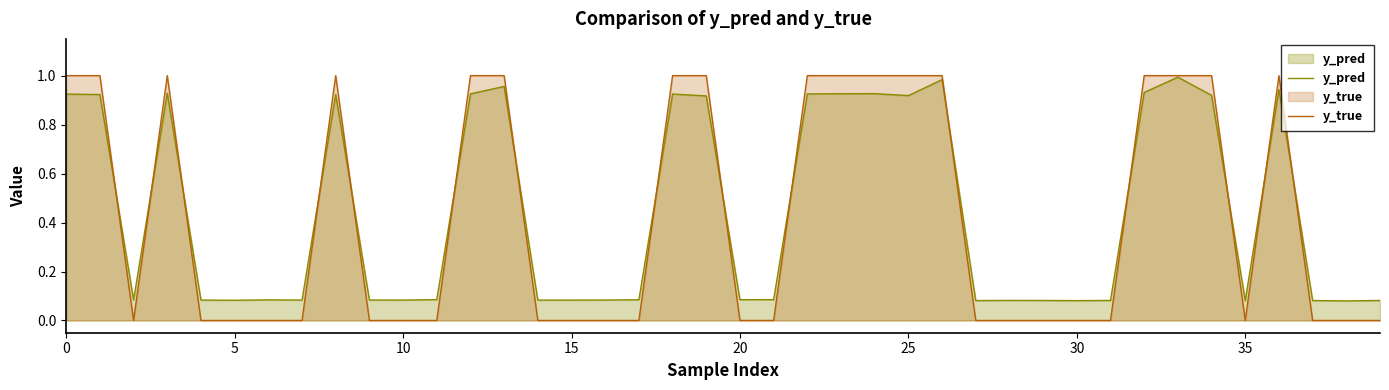

Rank the series at 0 from lowest to highest value.

y_pred, y_true